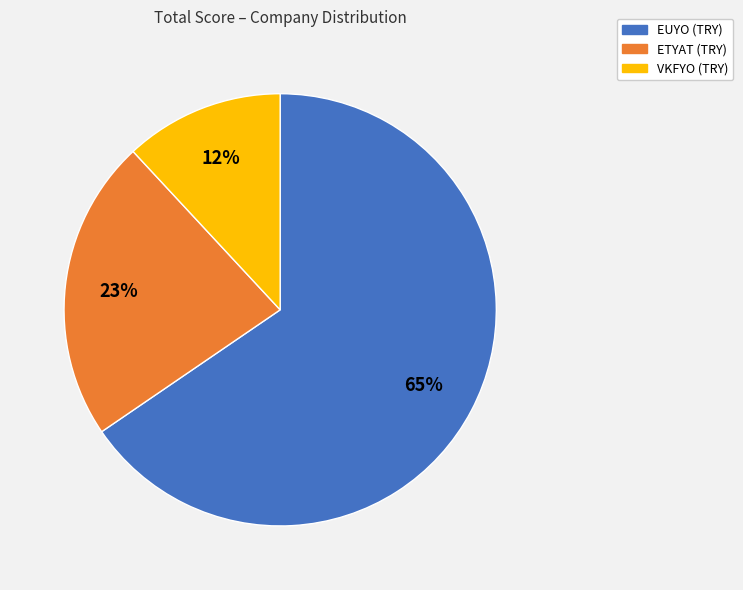

Do ETYAT (TRY) and EUYO (TRY) together represent more than half of the pie?

Yes